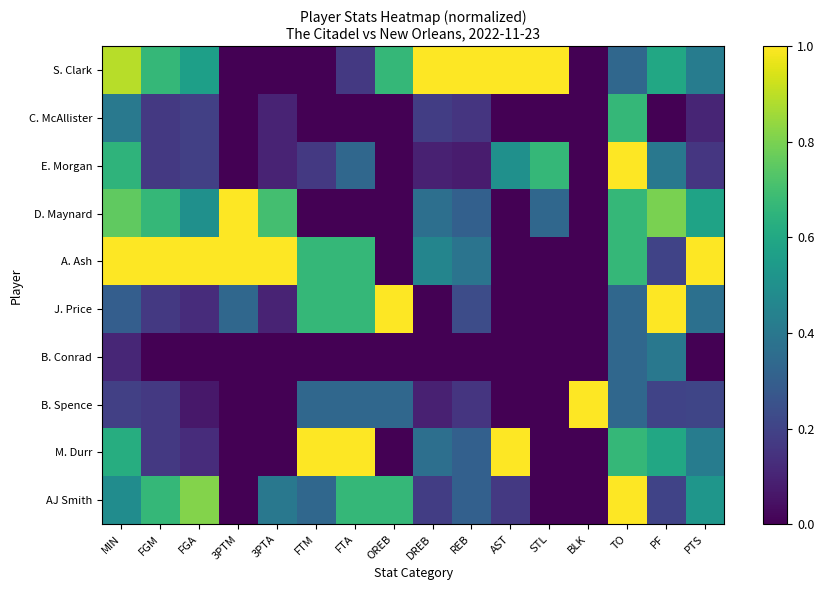

Count the number of data series in this chart.

10